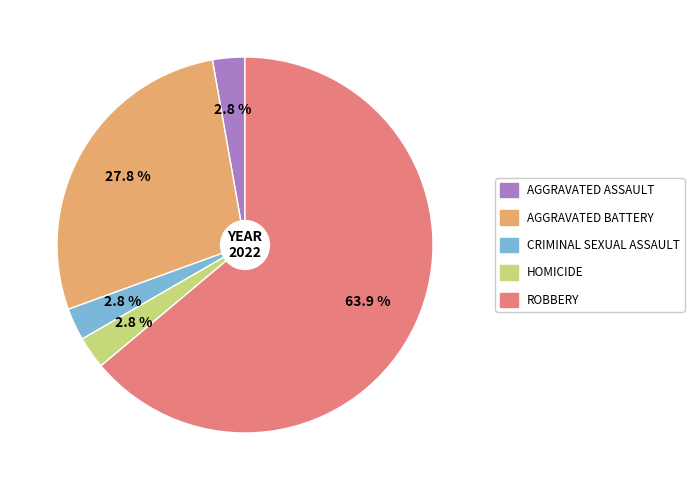

Is there any slice that represents more than half of the pie?

Yes